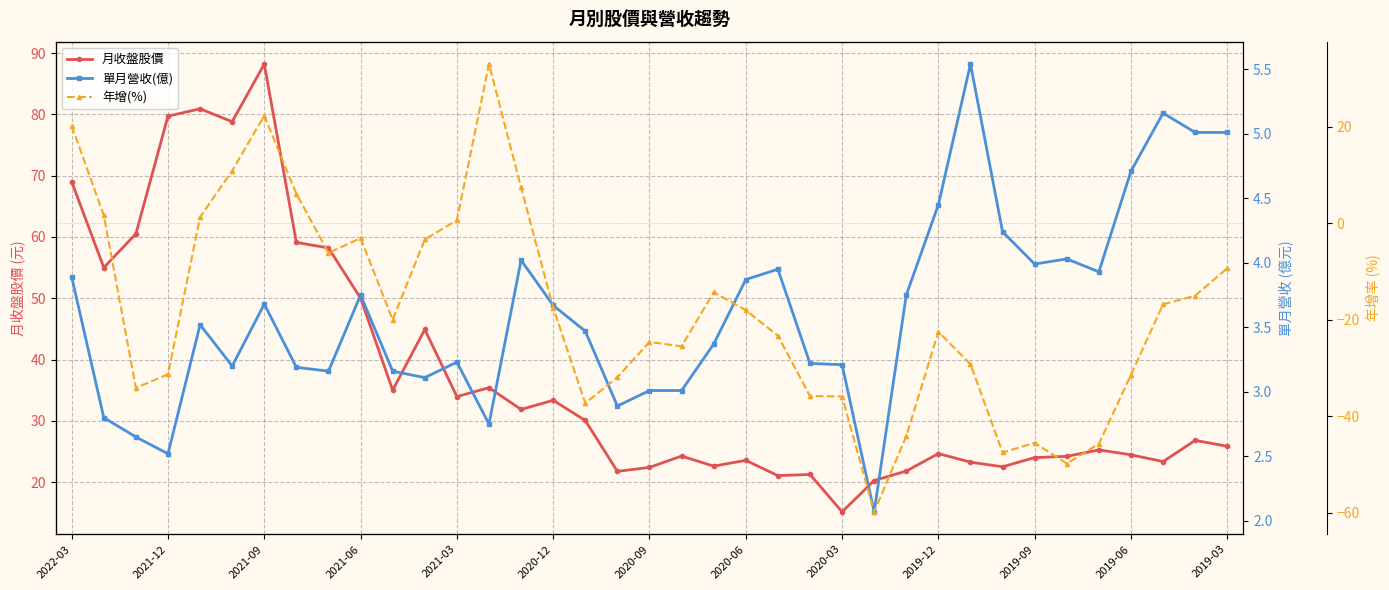

The 單月營收(億) series shows 5.3 at 19. True or false?

False